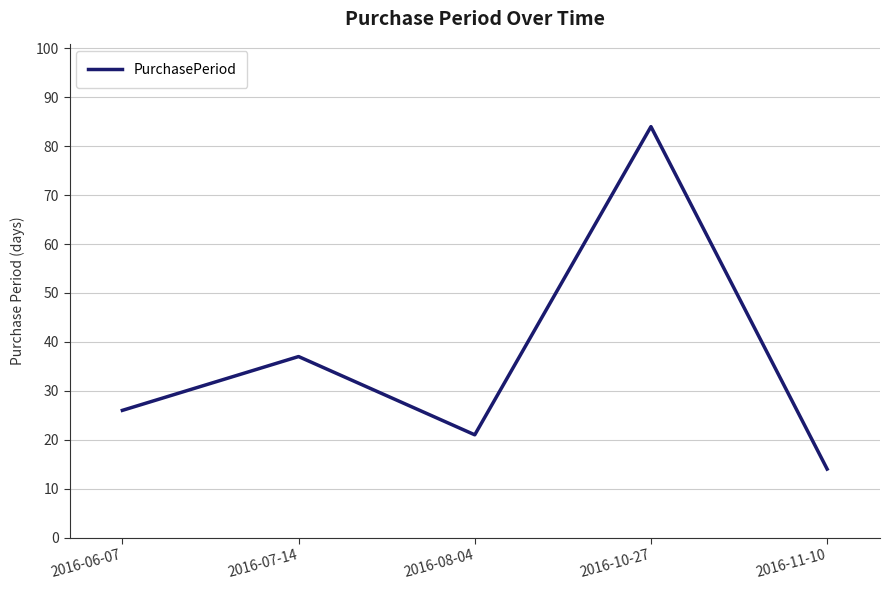

List the labels in order of value, largest first.

2016-10-27, 2016-07-14, 2016-06-07, 2016-08-04, 2016-11-10